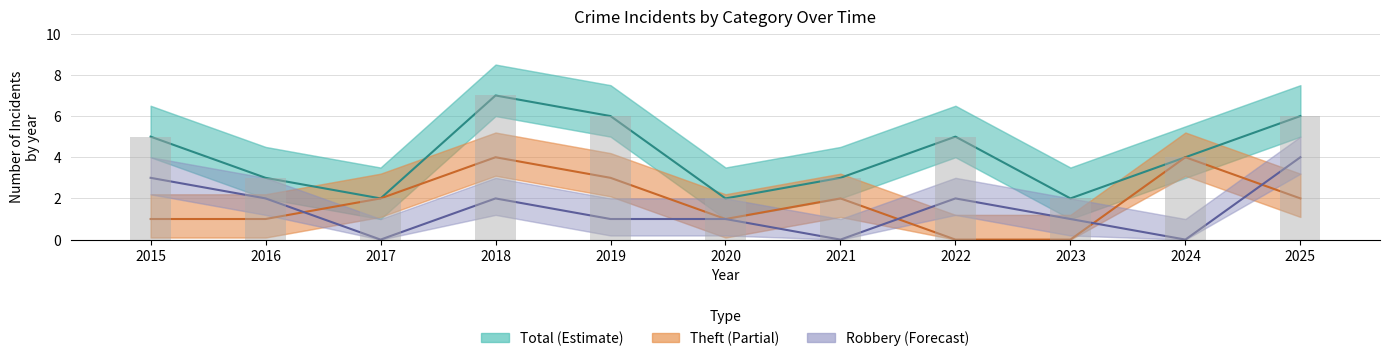

True or false: Total has a value of 5 at 2022.

True